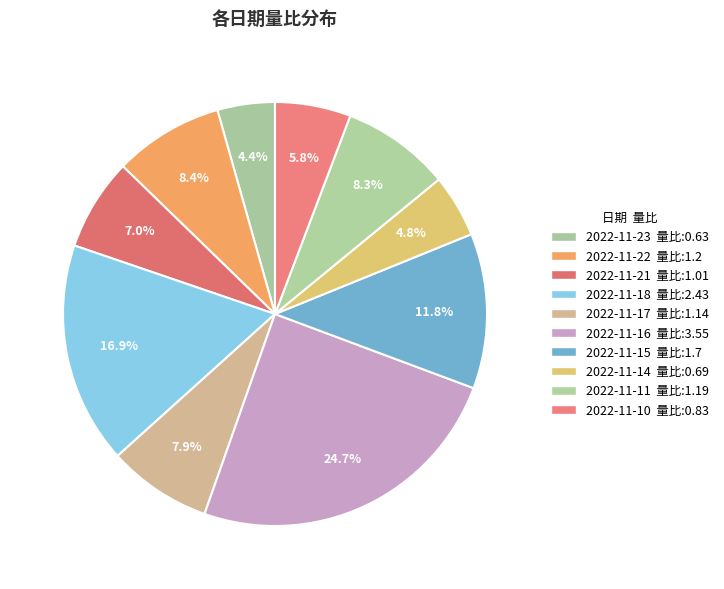

What is the largest slice in the pie chart?

2022-11-16